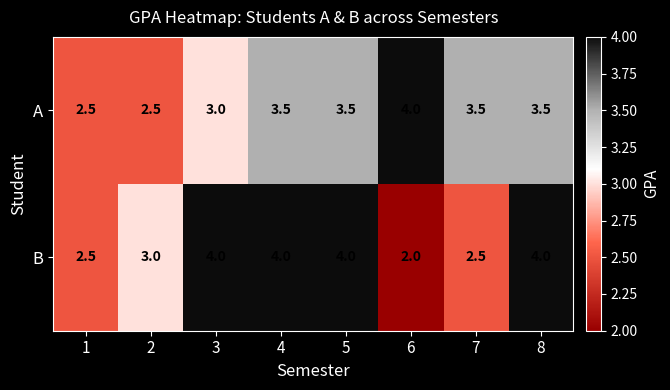

Count the number of data series in this chart.

2